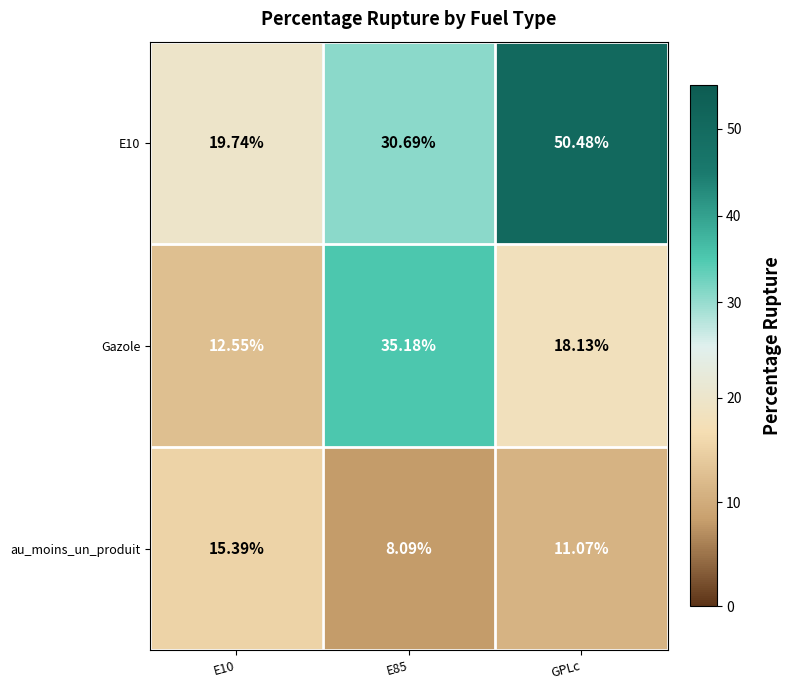

How many series are shown in this chart?

3